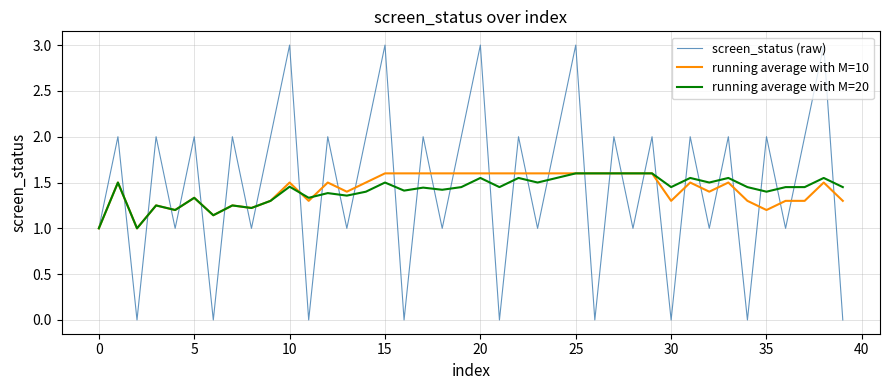

What is the maximum value for screen_status (raw)?

3.0